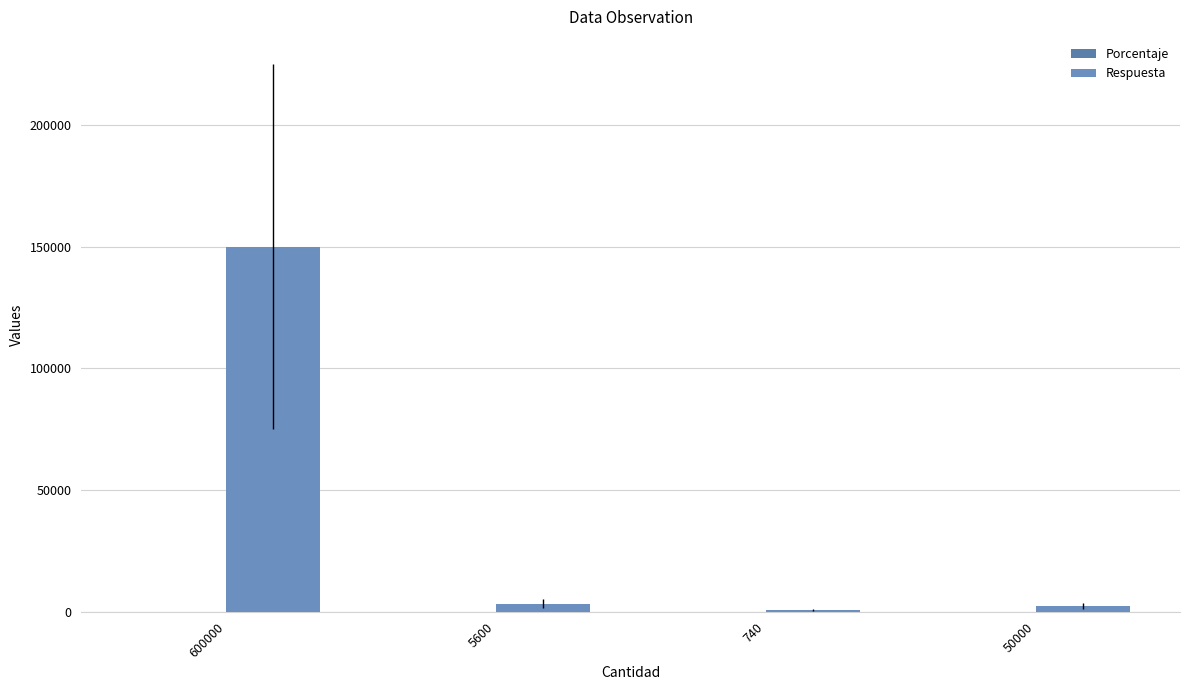

Which series has the largest total across all categories?

Respuesta